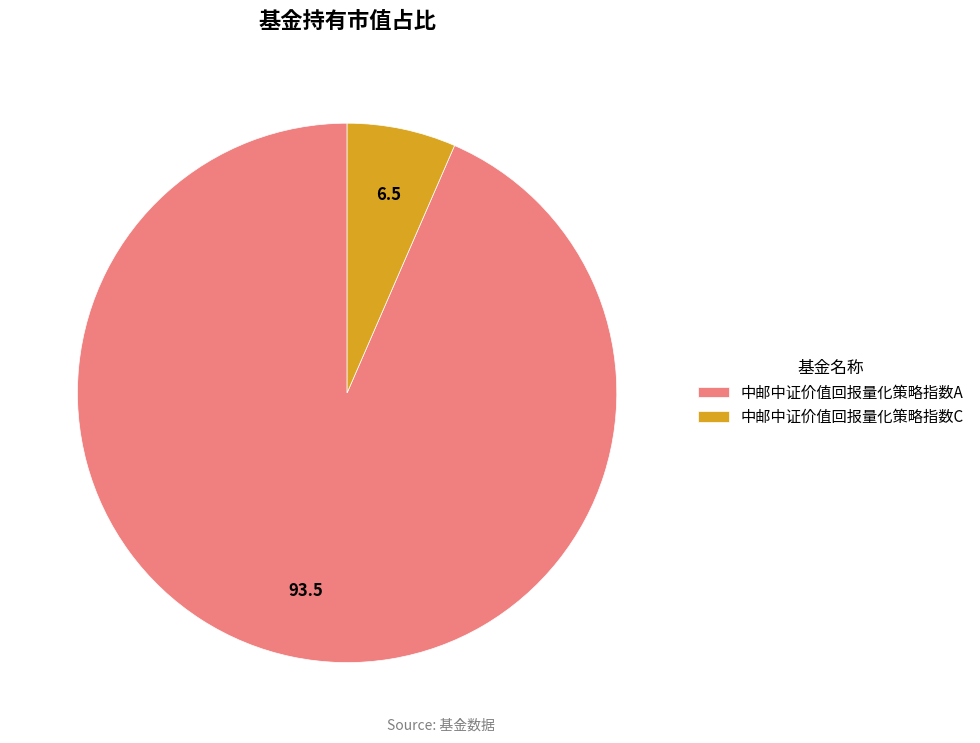

Does 中邮中证价值回报量化策略指数C represent more than half of the total?

No